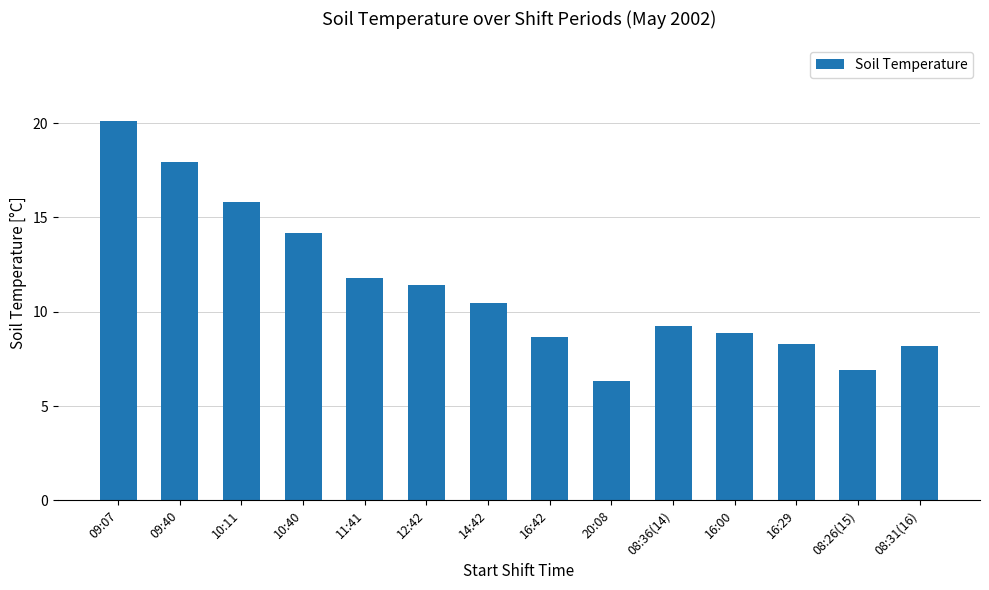

At which category does the chart reach its peak across all series?

09:07